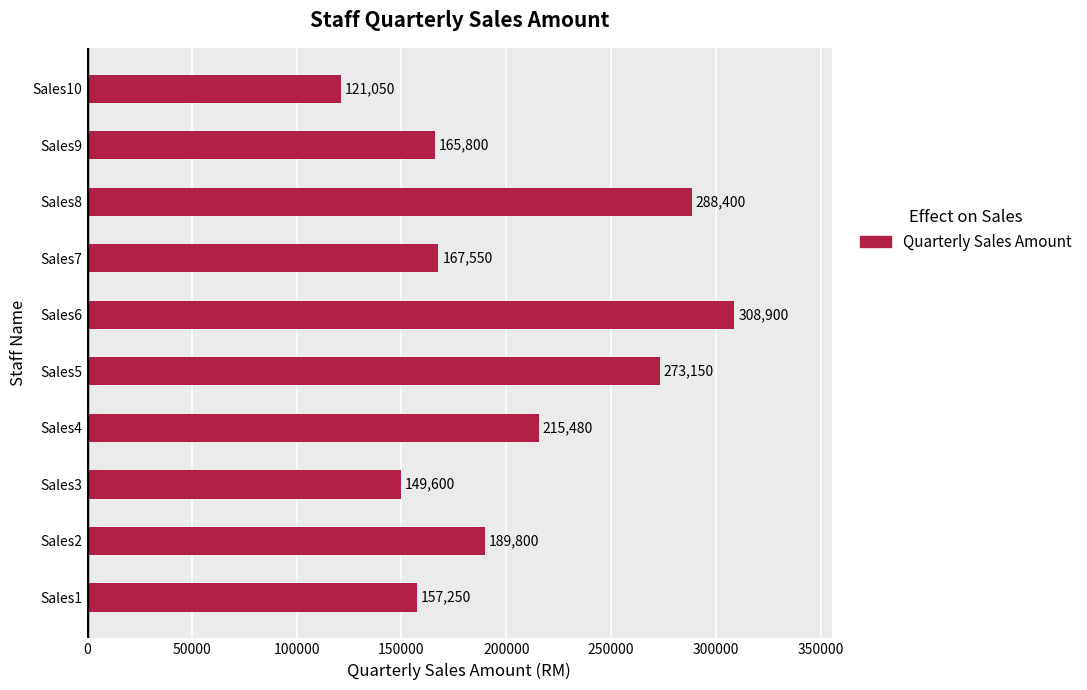

Approximately how many times larger is the value at Sales9 compared to Sales10?

1.4